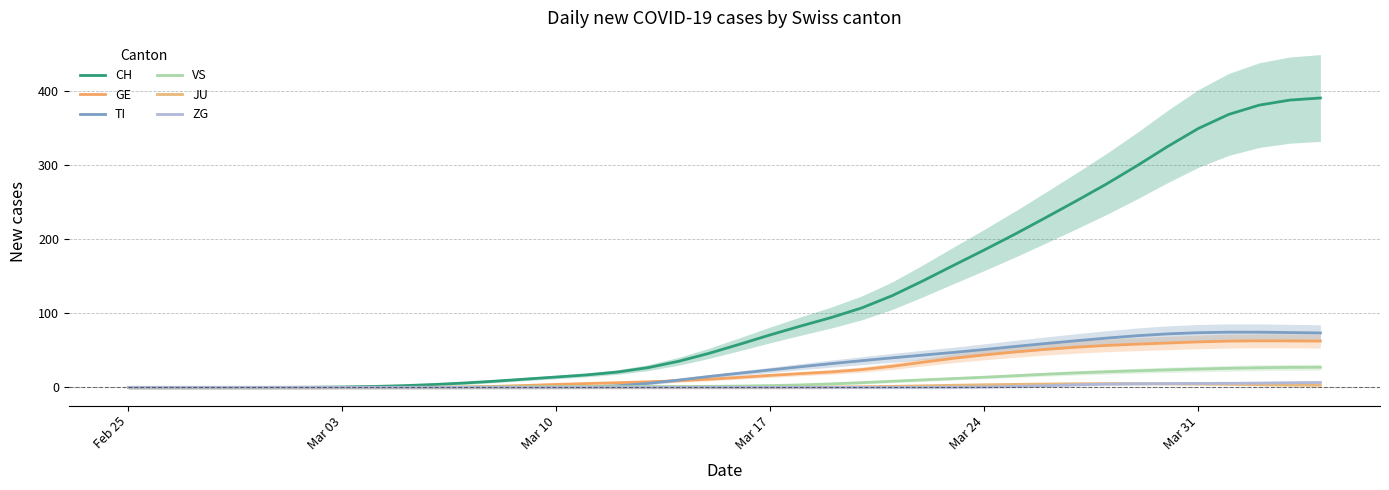

How many times do JU and ZG cross each other?

1